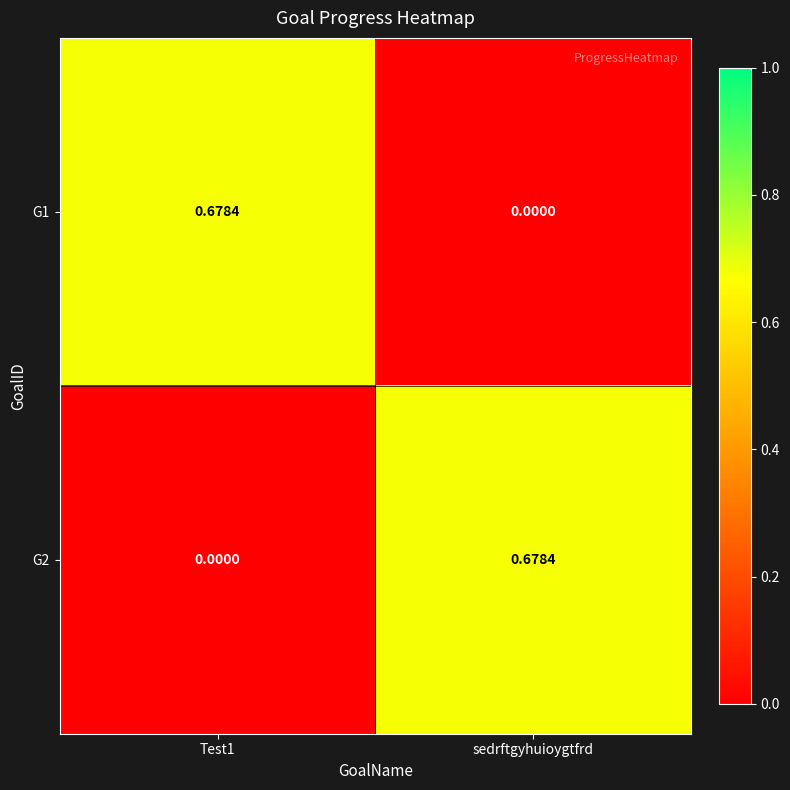

At which label does G1 reach its minimum?

sedrftgyhuioygtfrd